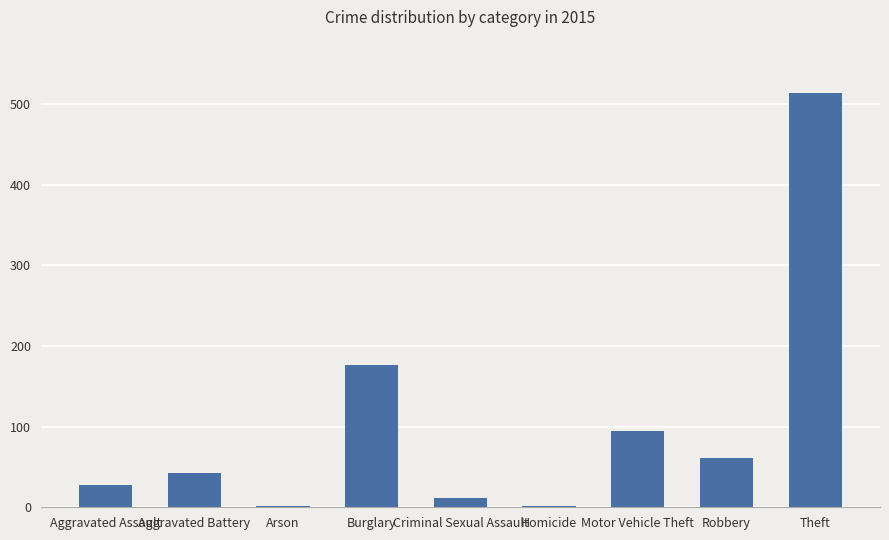

What is the label of the 7th bar from the left?

Motor Vehicle Theft